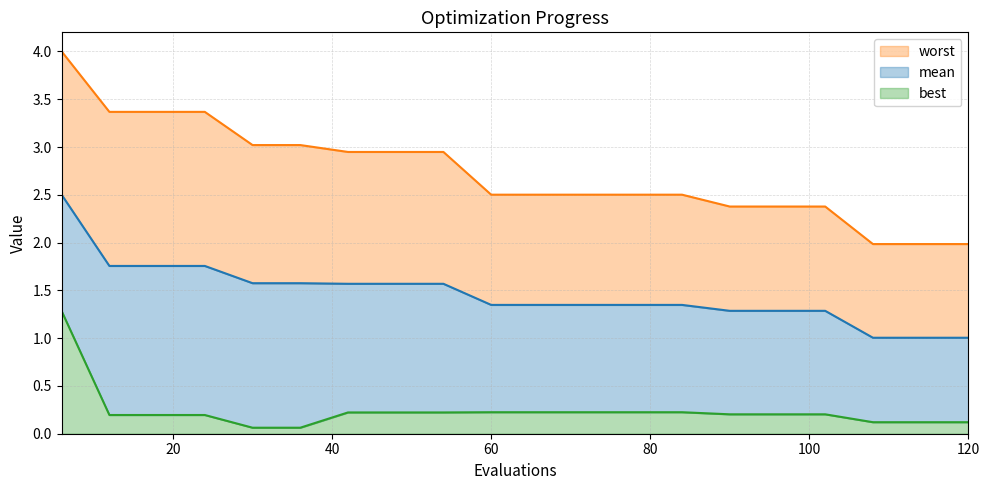

Between 54 and 78, which series saw the biggest shift?

worst